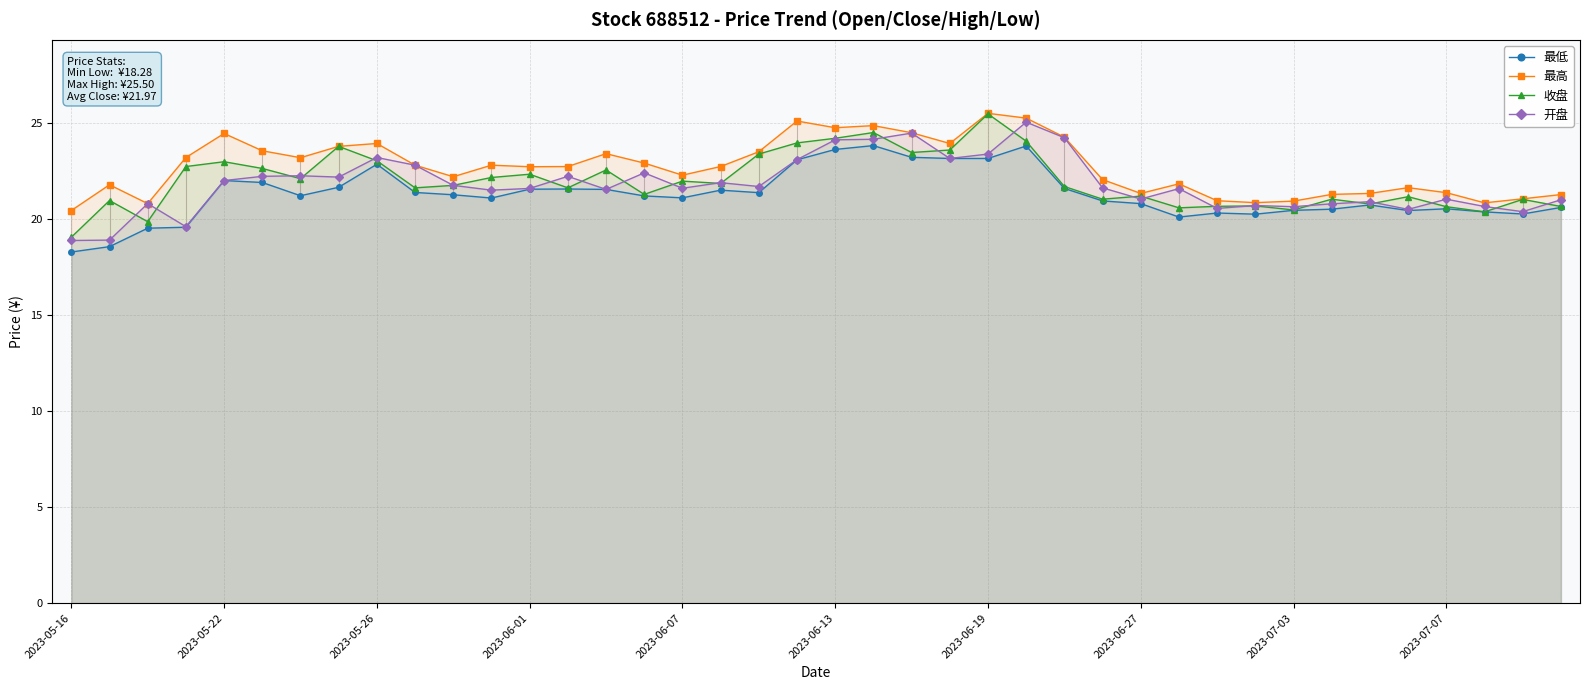

True or false: 最低 has more than 0 points higher than both neighbors.

True